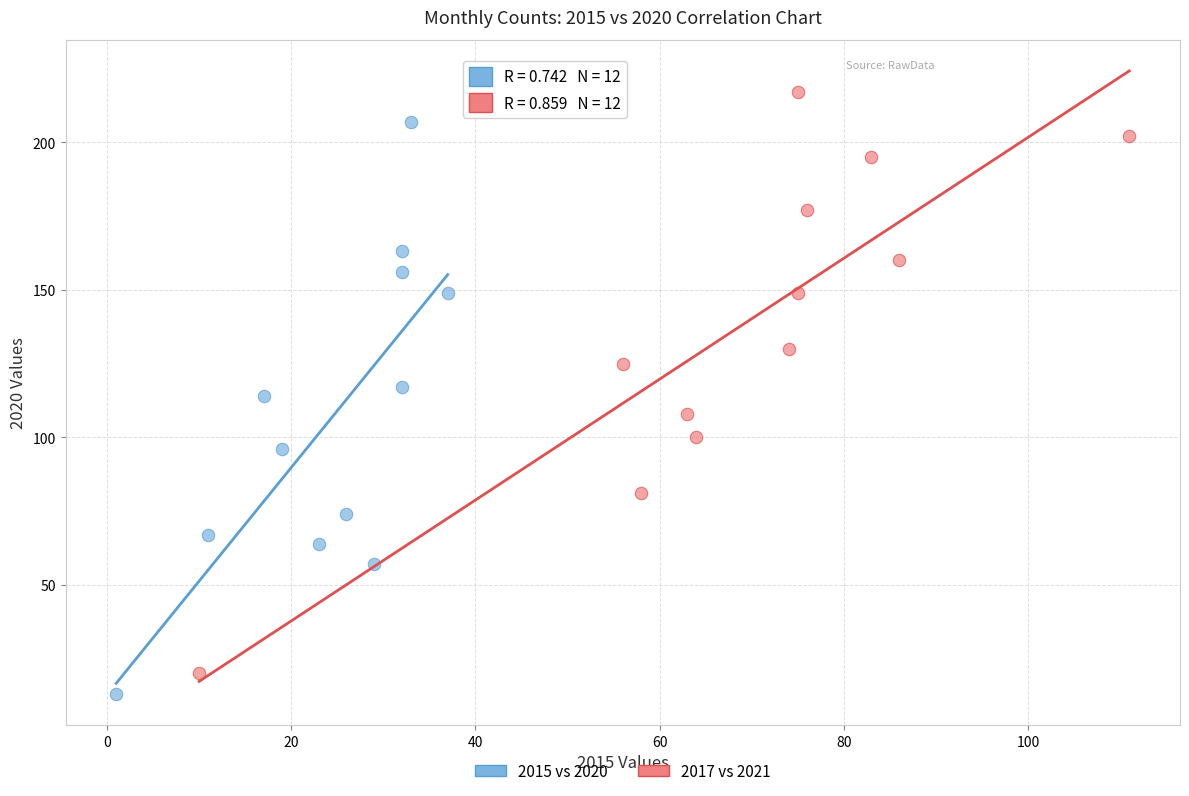

Which series contains the highest Y value?

2017 vs 2021